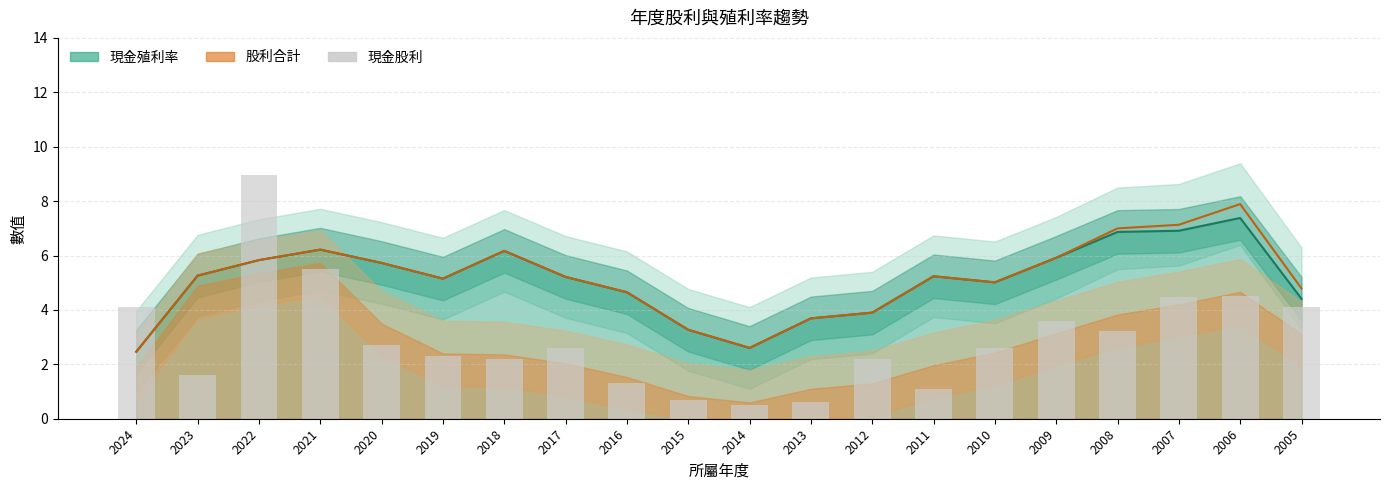

The value at 2008 is 3.2. True or false?

True